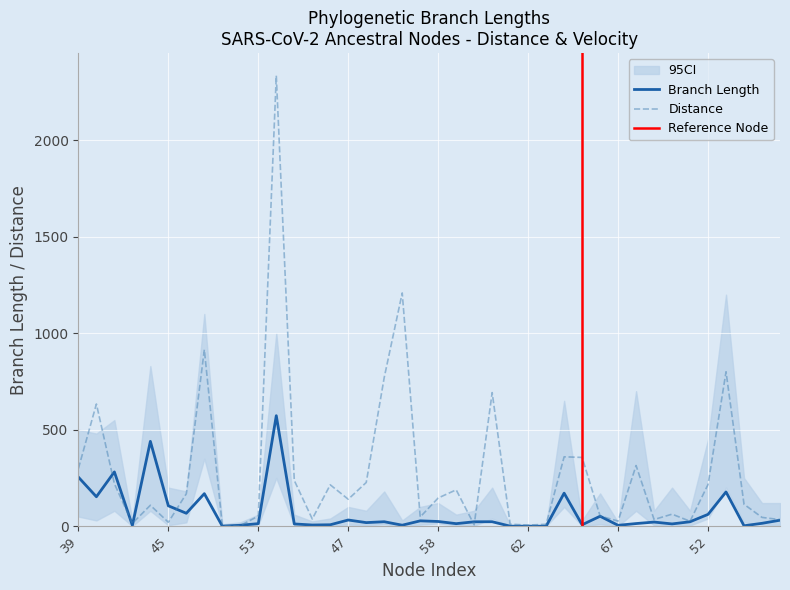

The value of length at 69 is 13.8. True or false?

True